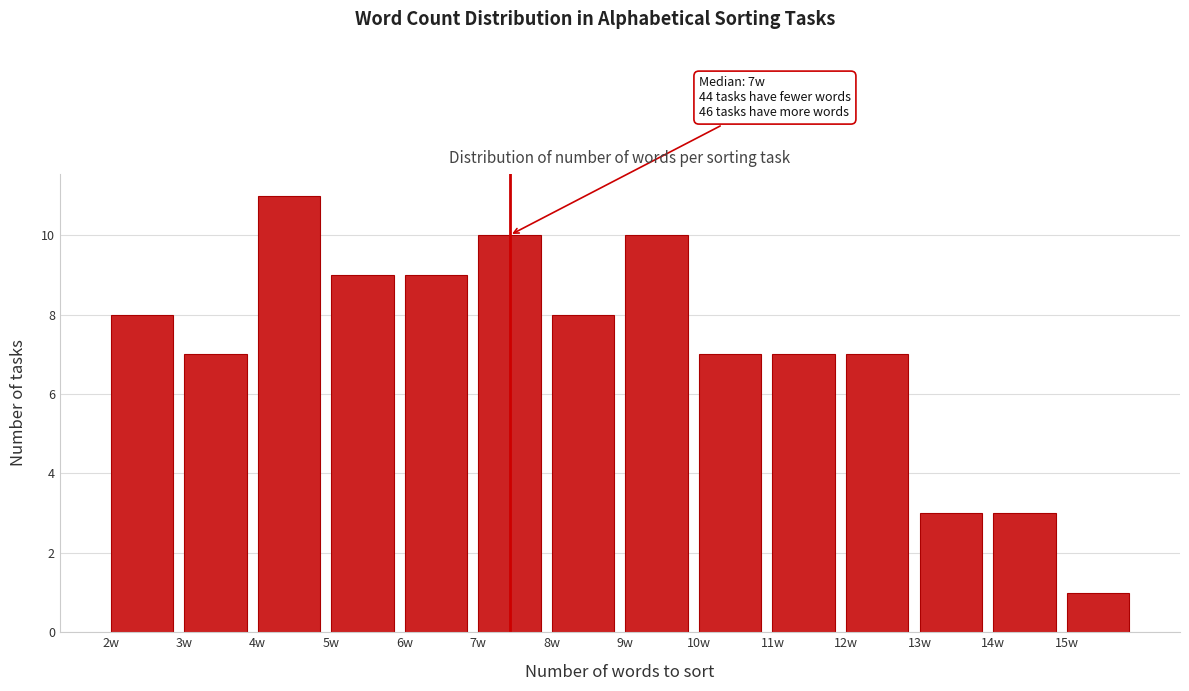

Which range on the x-axis has the tallest bar?

4 to 5